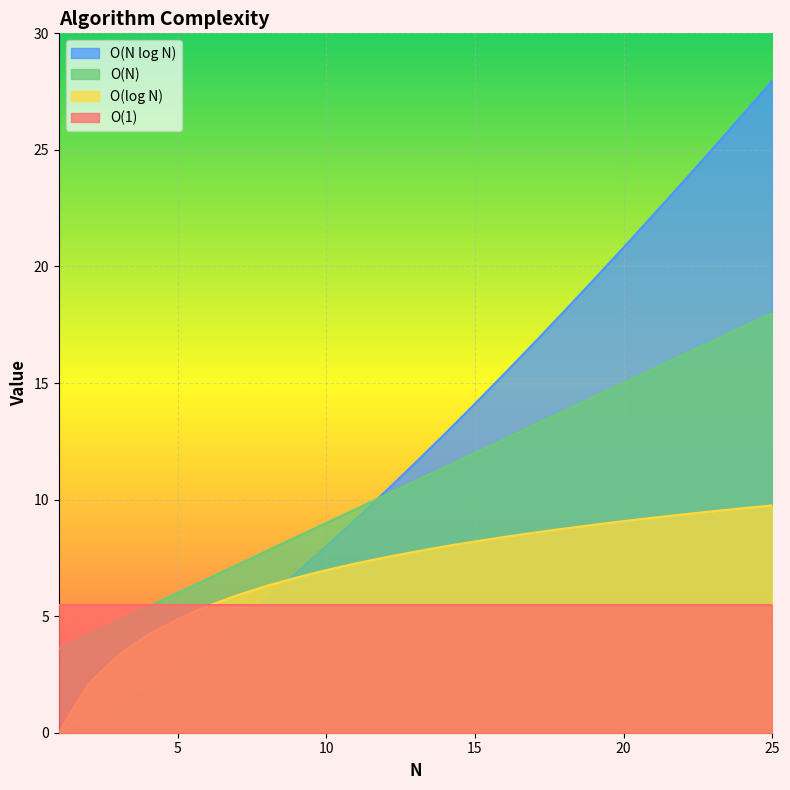

Is it true that O(1) equals 5.5 at 20?

True